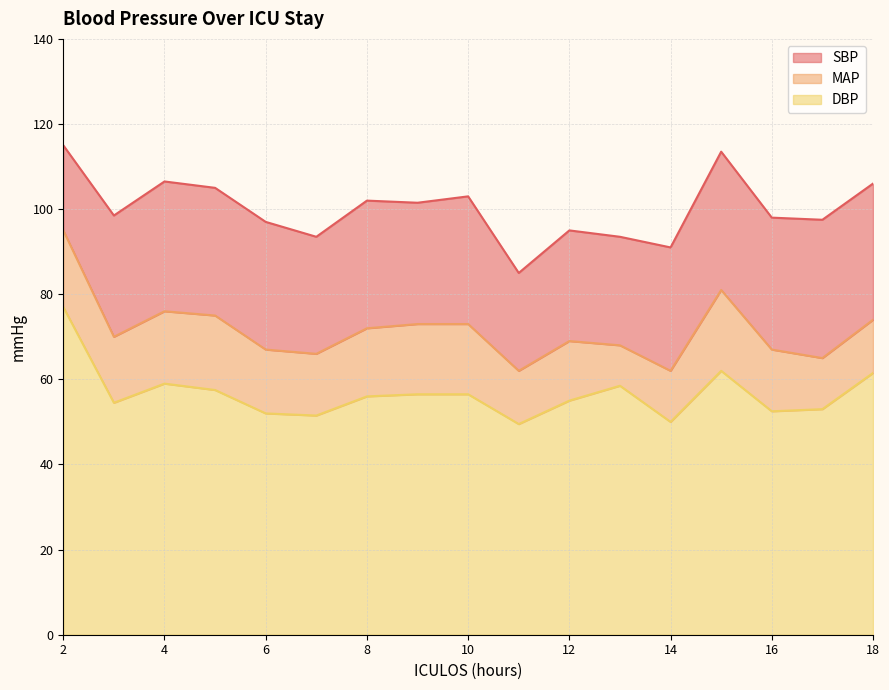

What is the value of the DBP point at the 13th from the left?

50.0